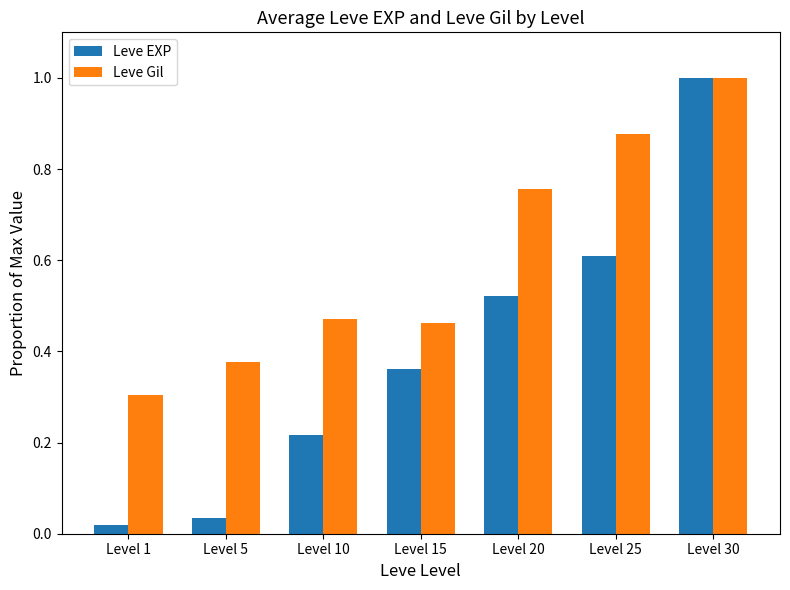

How many bars are there in total?

14